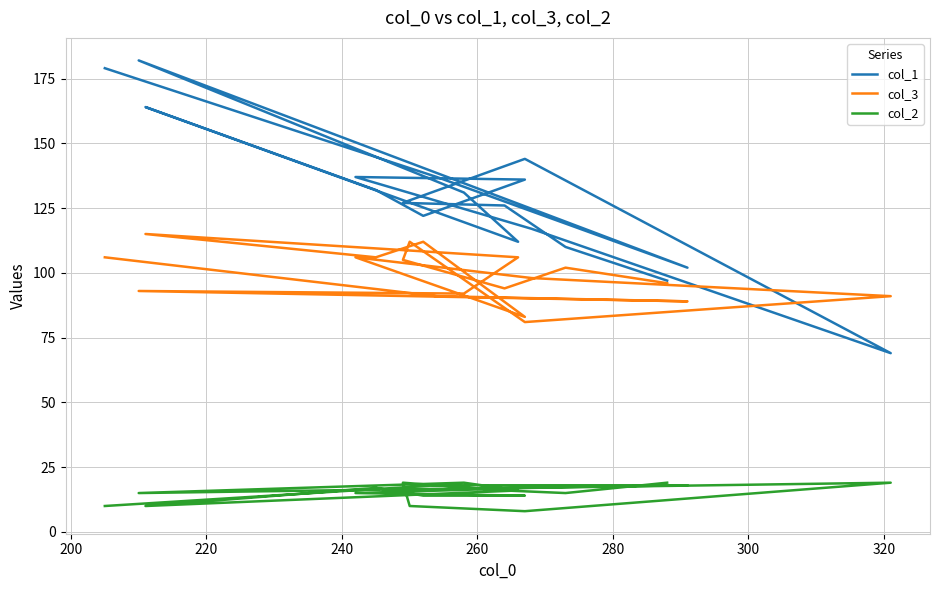

What is the maximum value shown in the chart?

182